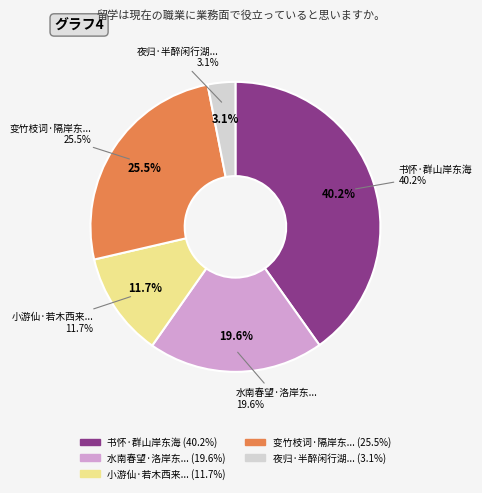

Is there any slice that represents more than half of the pie?

No